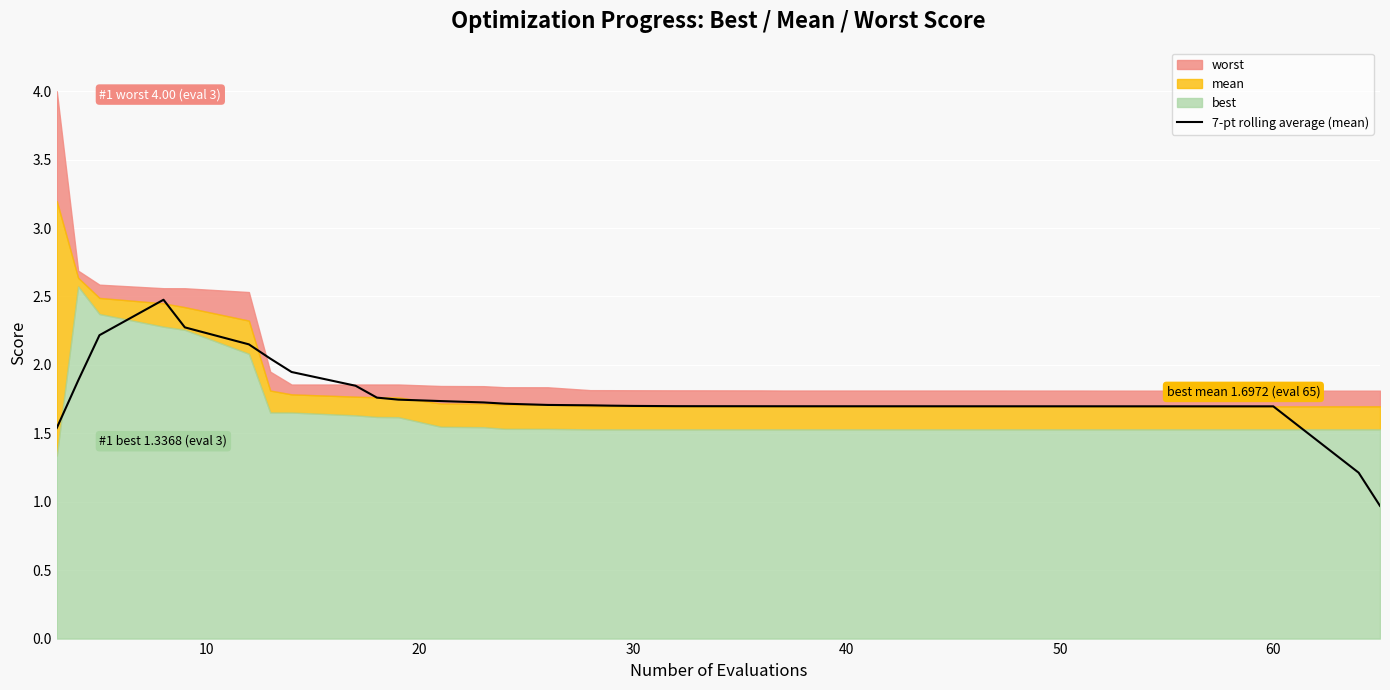

How many values exceed 1?

39